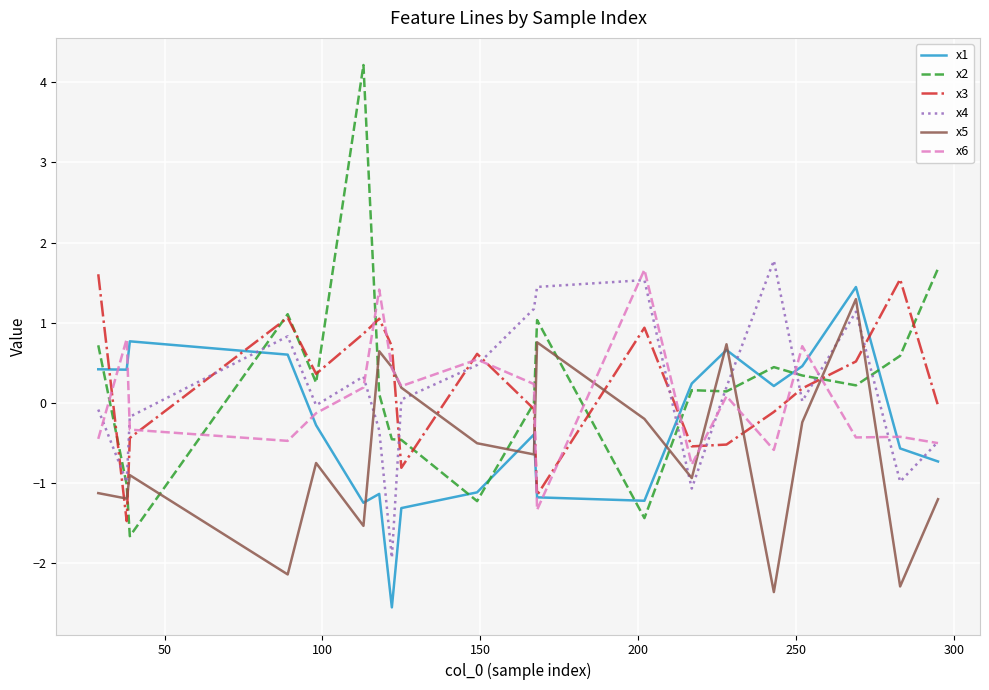

Which series has the largest range (max minus min)?

x2